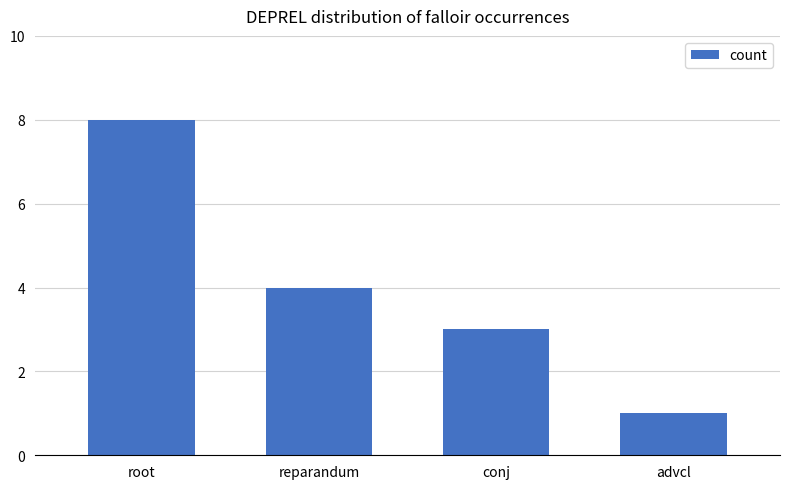

The chart shows a value of 1 at reparandum. True or false?

False